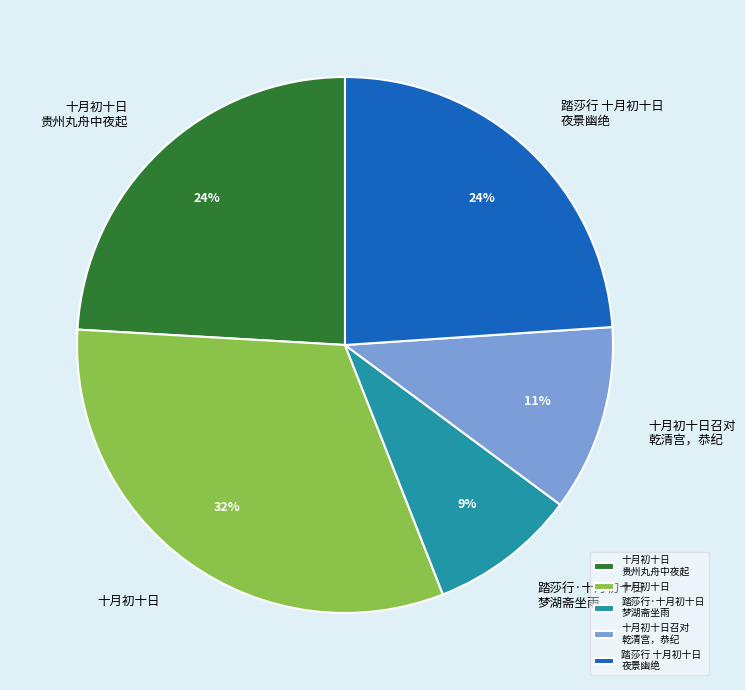

To the nearest percent, what portion does 十月初十日 represent?

32%